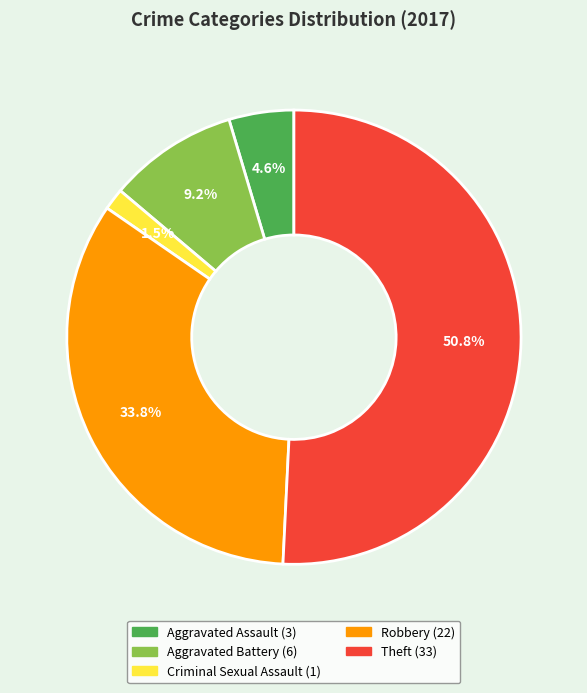

Count the number of slices in the pie.

5